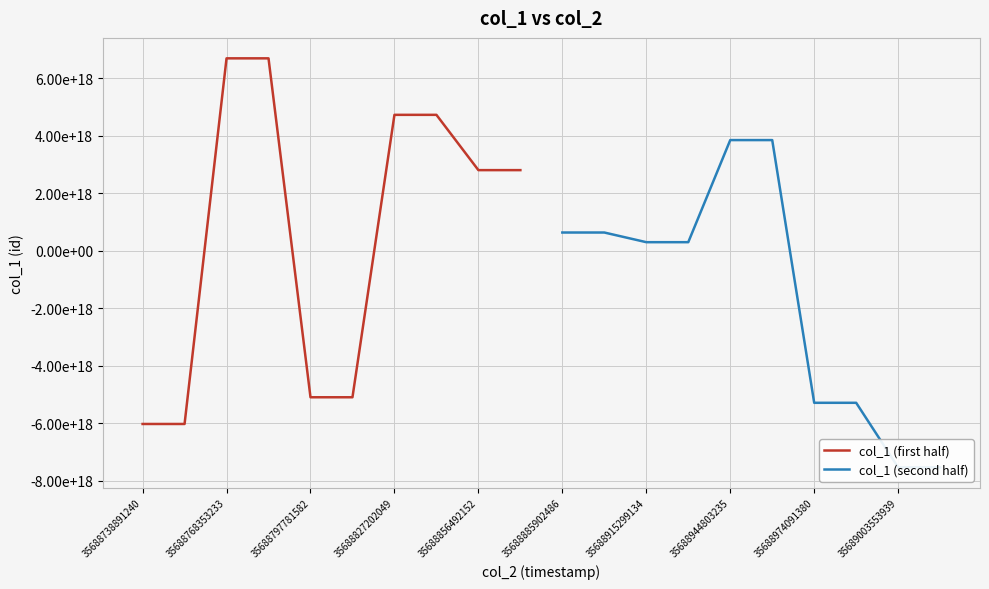

How many distinct data groups are displayed?

2